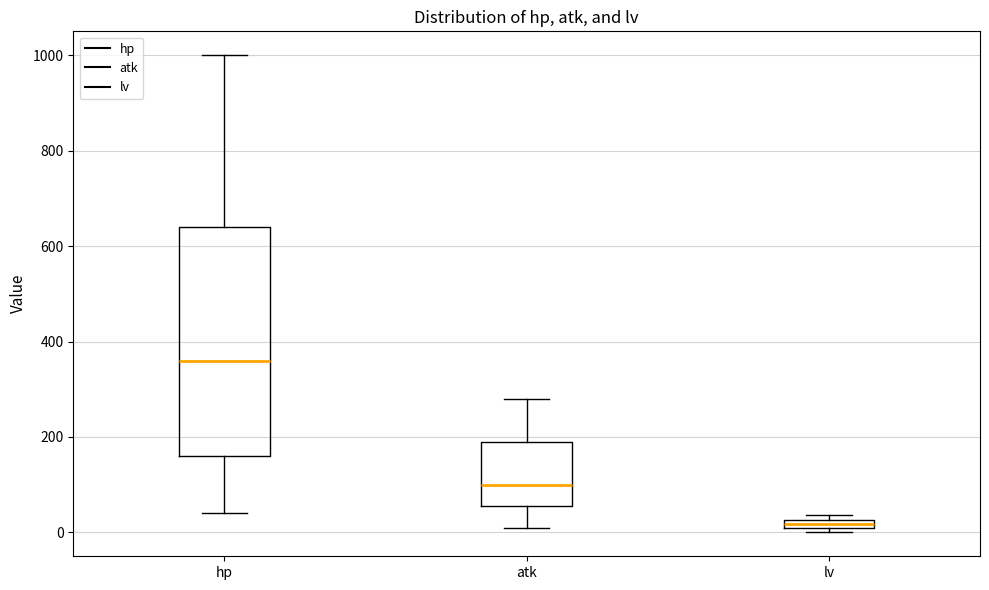

Which box is the tallest, from its lower edge to its upper edge?

hp